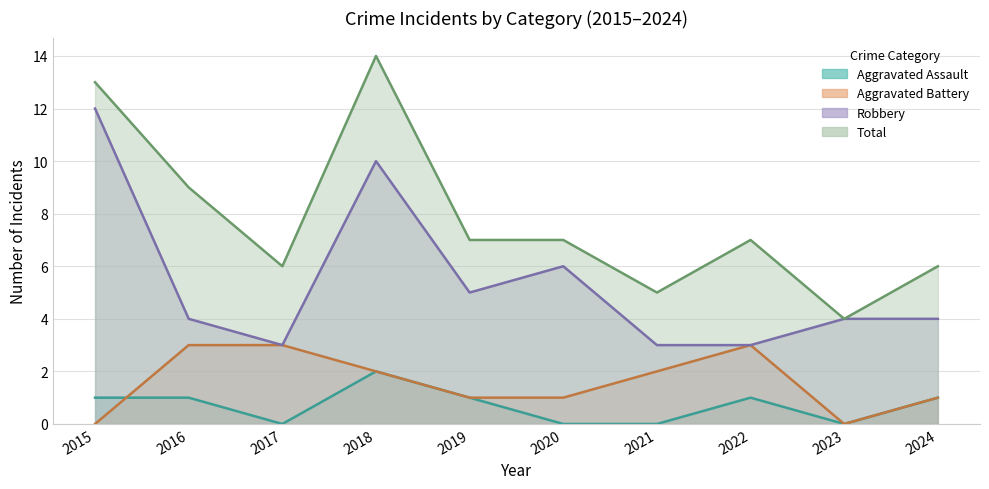

How many distinct data groups are displayed?

4